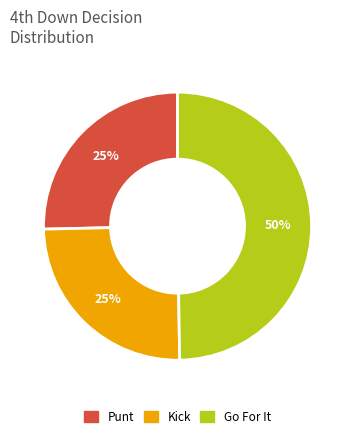

To the nearest percent, what is the average slice percentage?

33%